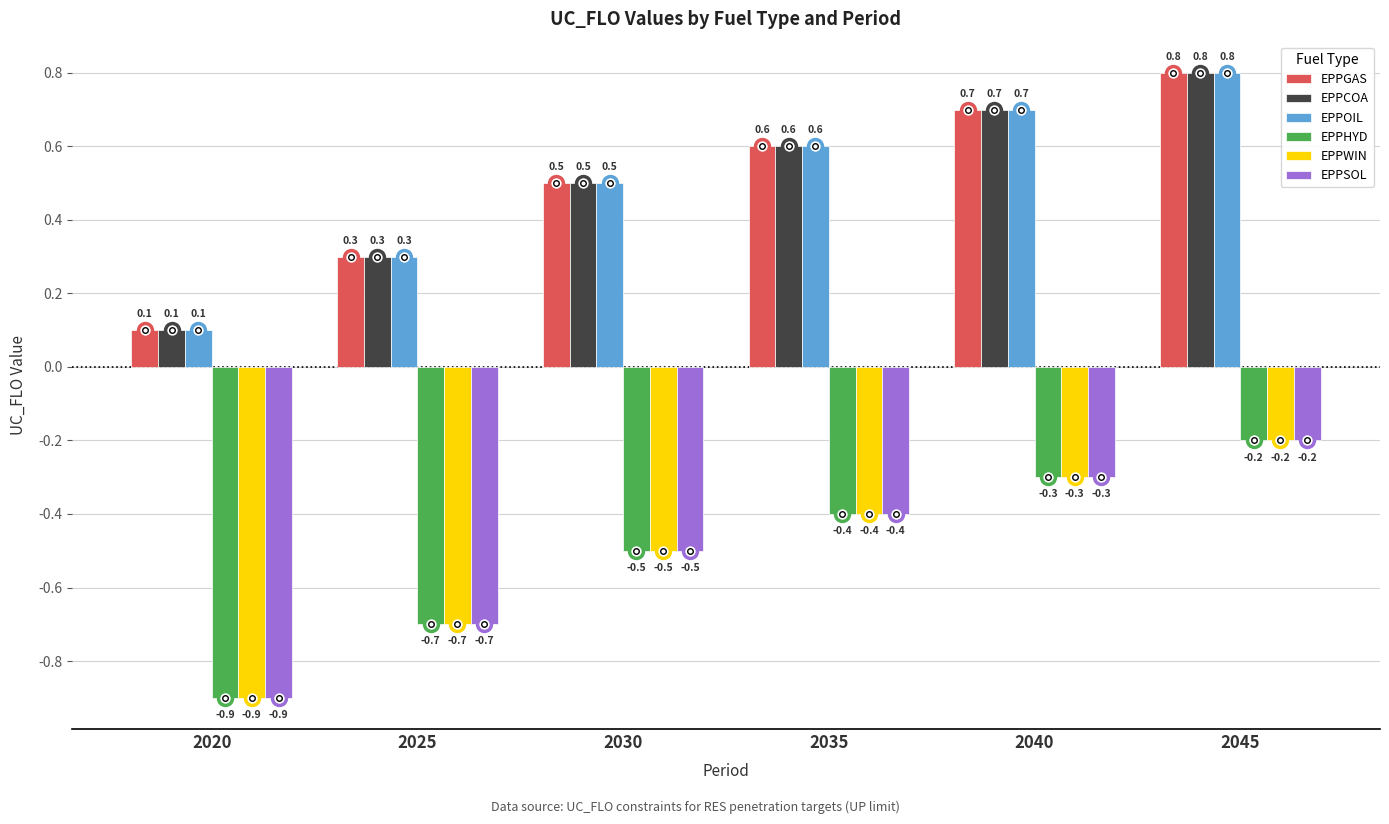

List the labels in order of EPPWIN value, largest first.

2045, 2040, 2035, 2030, 2025, 2020